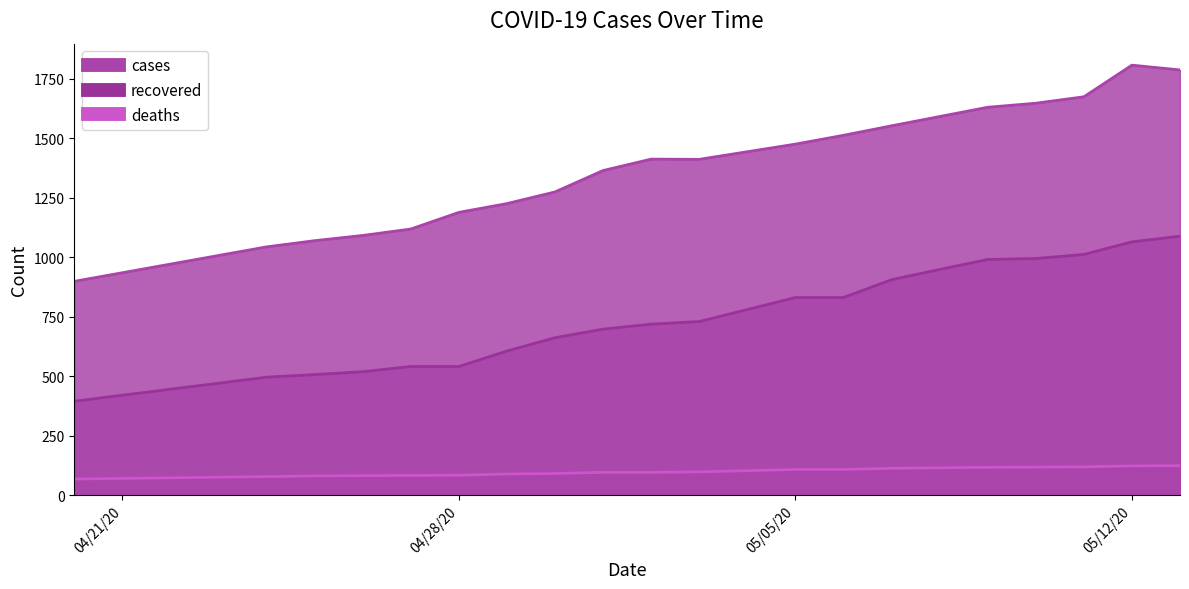

What is the difference between the highest and lowest values at 04/29/20?

1137